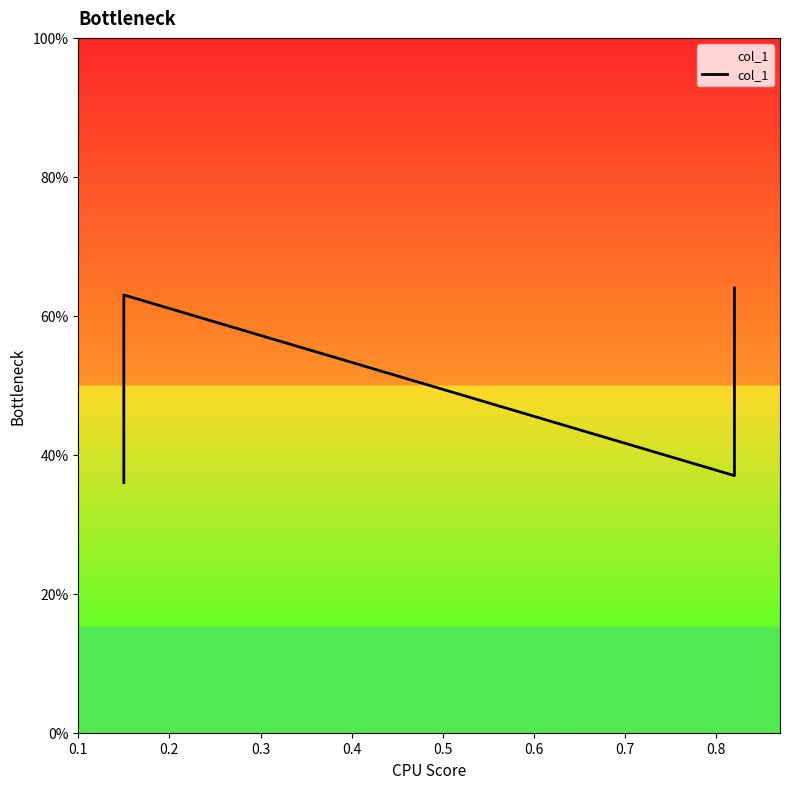

The chart shows a value of 0.6 at 0.2. True or false?

True